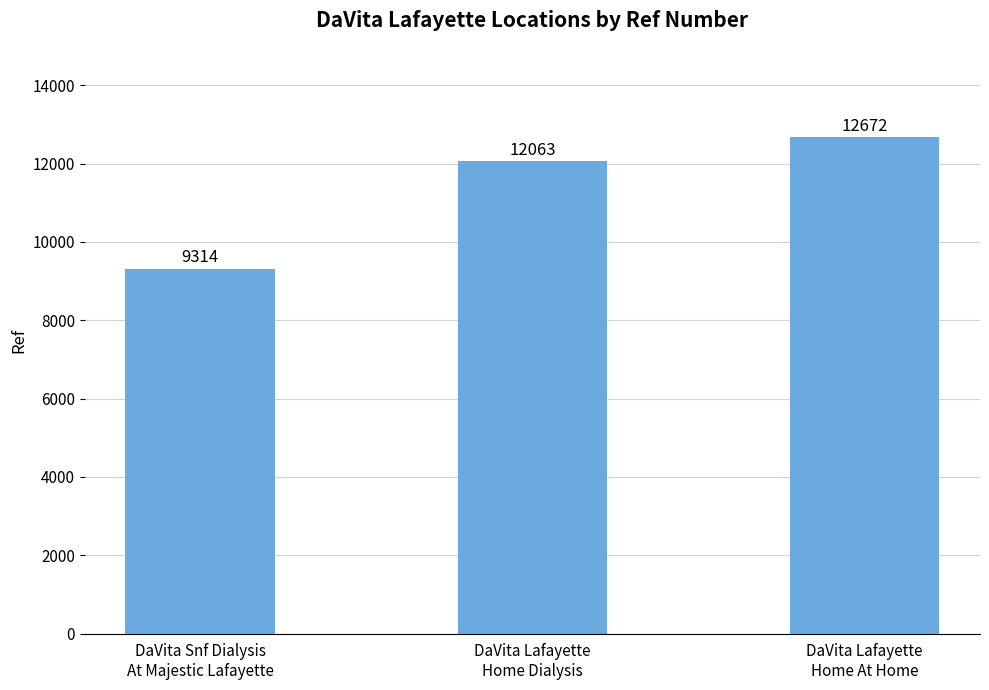

The value at DaVita Lafayette
Home Dialysis is 12063. True or false?

True